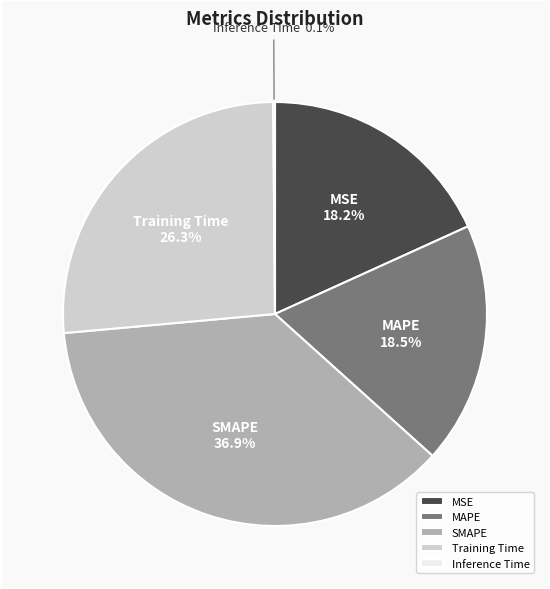

Is it true that SMAPE is 37% of the pie?

True